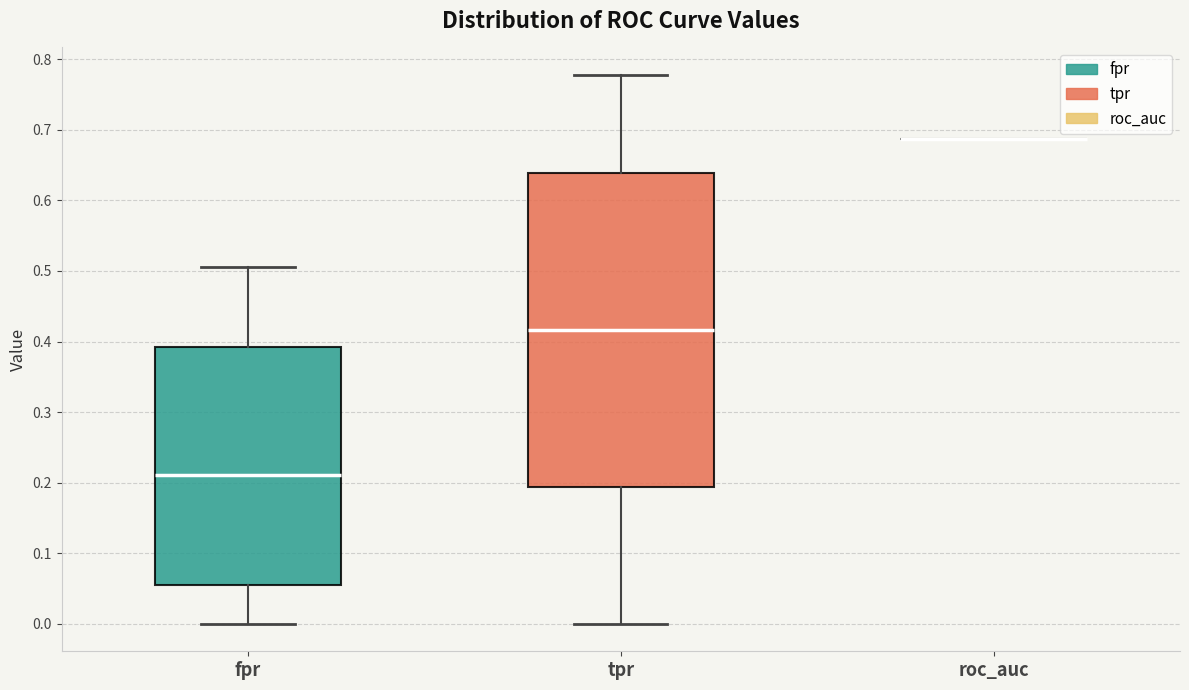

Which box is the tallest, from its lower edge to its upper edge?

tpr